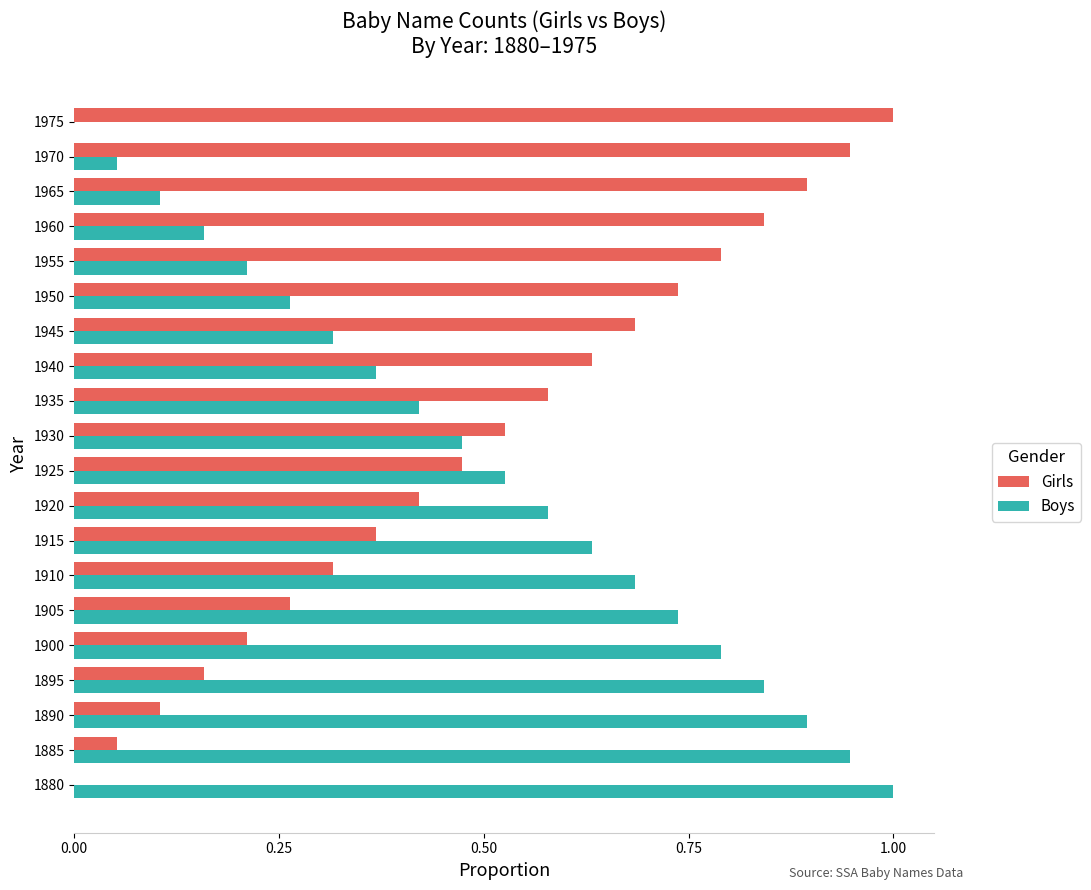

How many categories are shown in the chart?

20